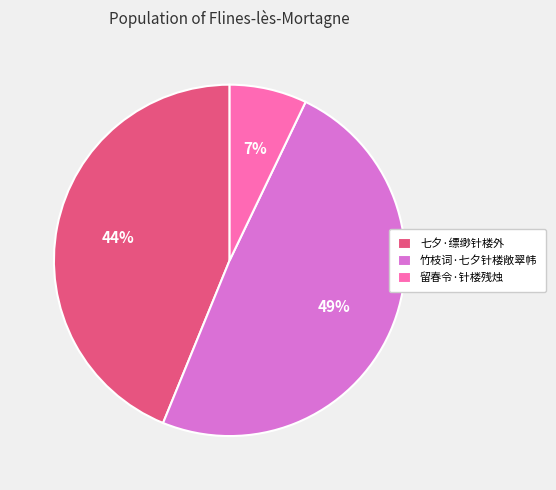

True or false: 留春令·针楼残烛 accounts for 7% of the total.

True